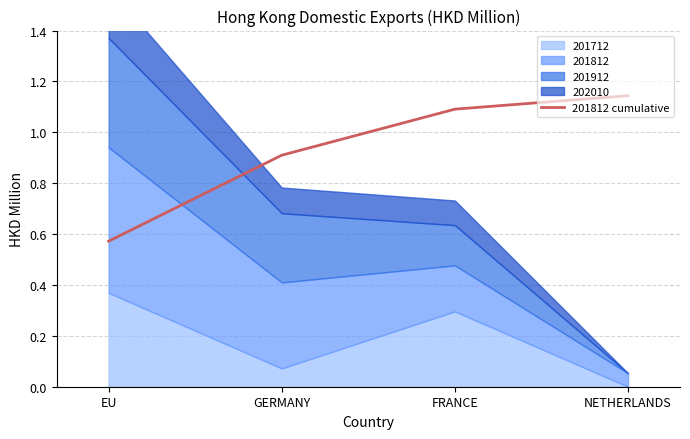

What is the label of the 3rd point from the left?

FRANCE